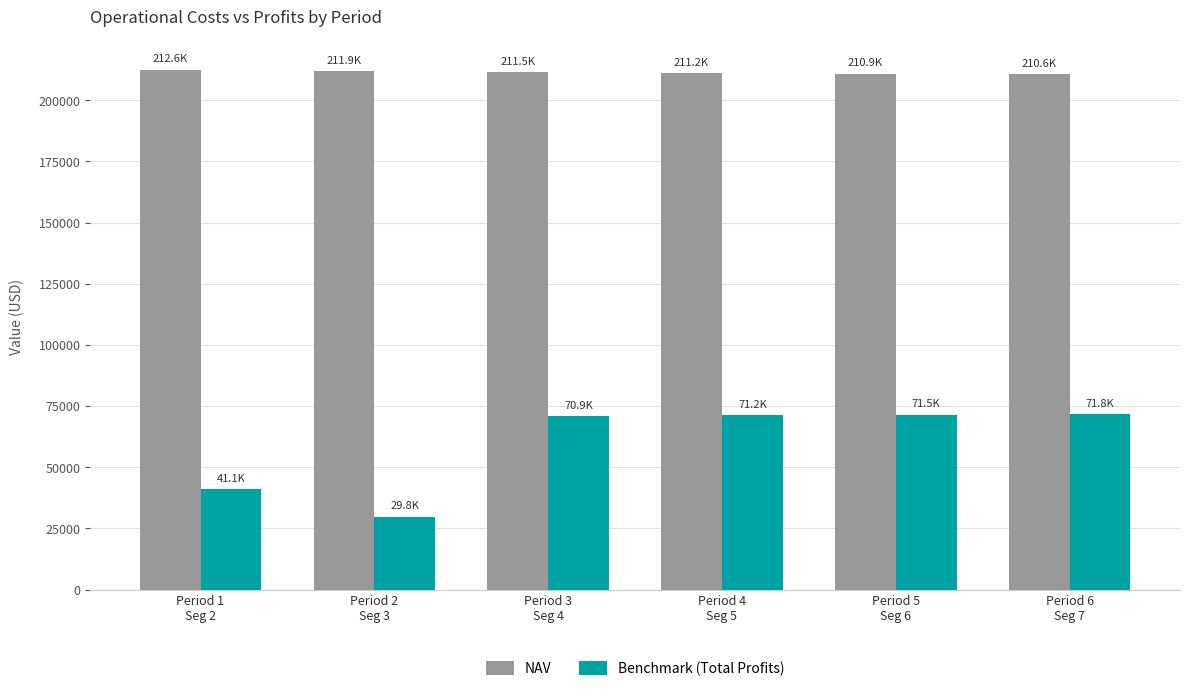

How many groups of bars are there?

6